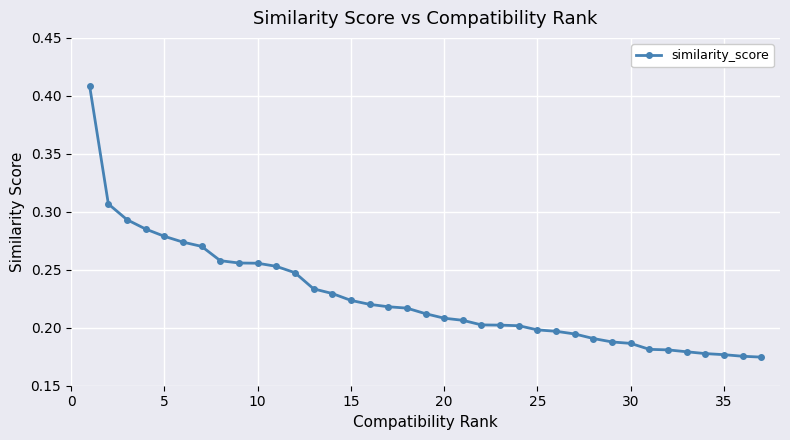

What is the sum of all values?

8.4